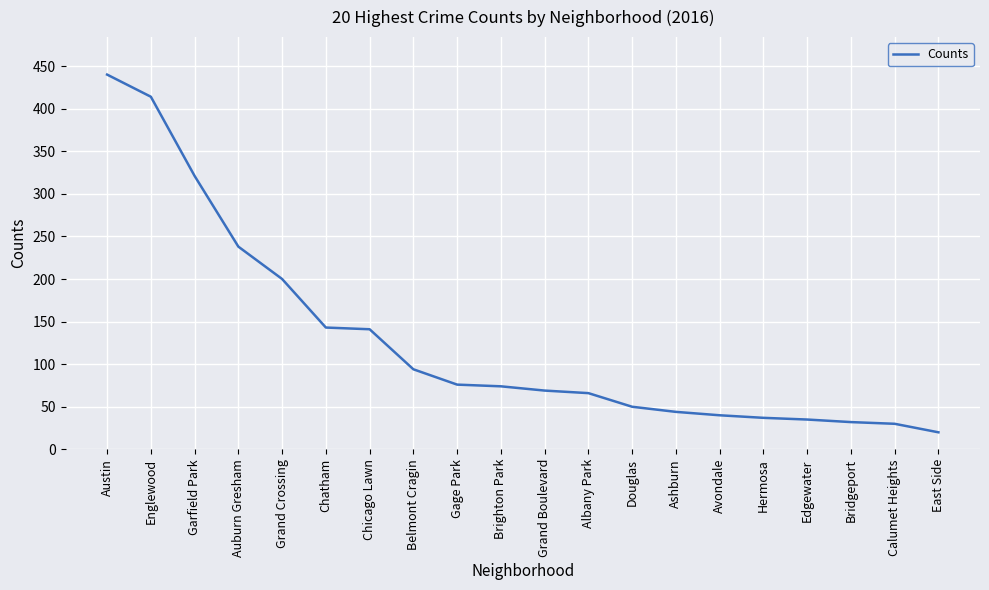

What position from the right is Auburn Gresham?

17